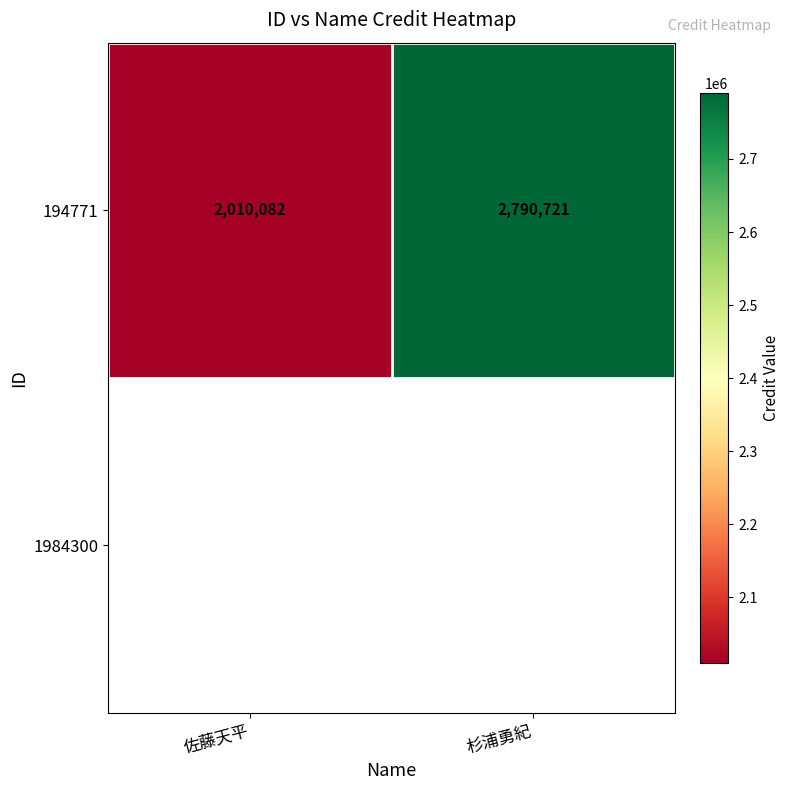

Which has a higher value, 杉浦勇紀 or 佐藤天平?

杉浦勇紀